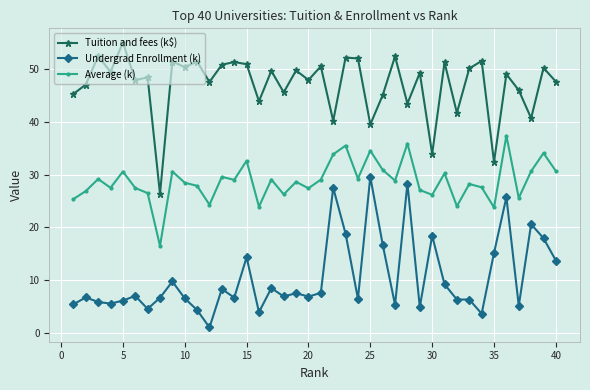

What is the lowest value of the Tuition and fees (k$) series?

26.3